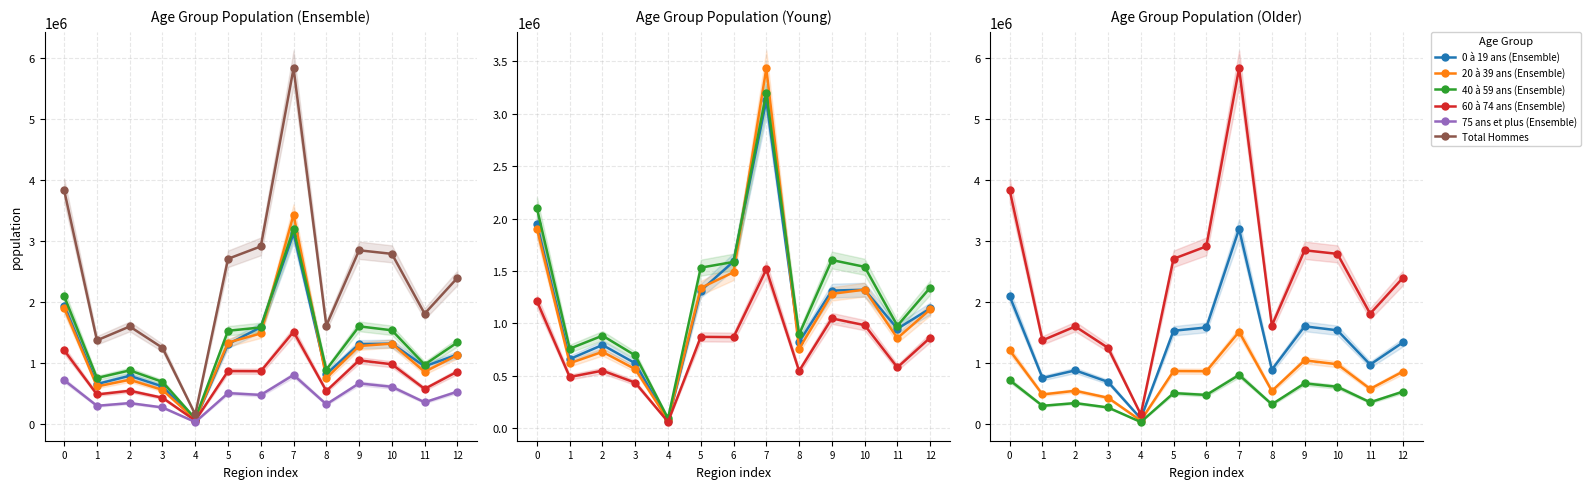

What are all the series names shown in the legend?

0 à 19 ans (Ensemble), 20 à 39 ans (Ensemble), 40 à 59 ans (Ensemble), 60 à 74 ans (Ensemble), 75 ans et plus (Ensemble), Total Hommes